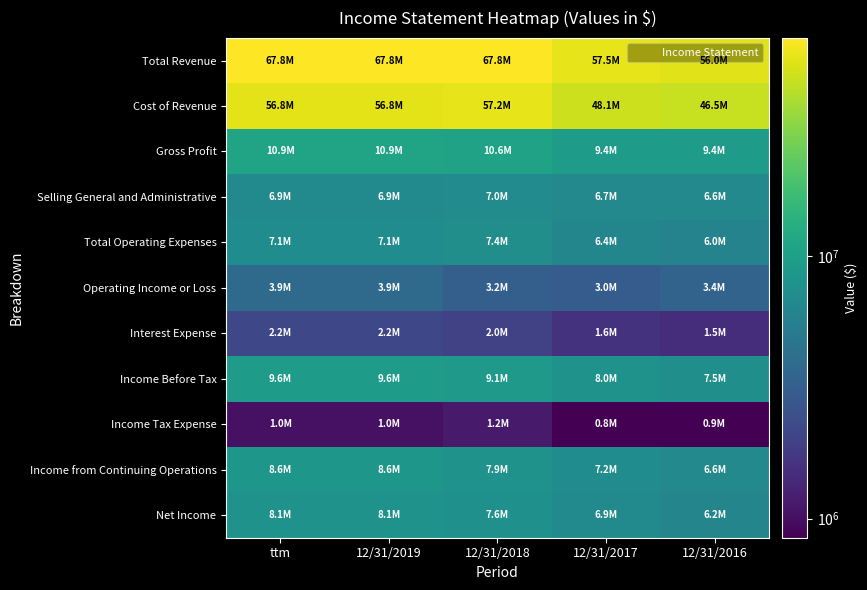

What is the smallest value displayed?

845131